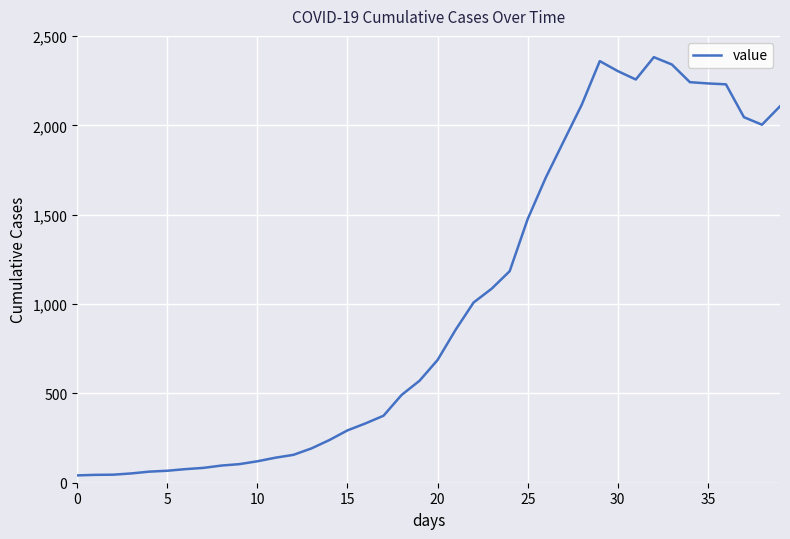

Is this an area chart (filled region under the line)?

No